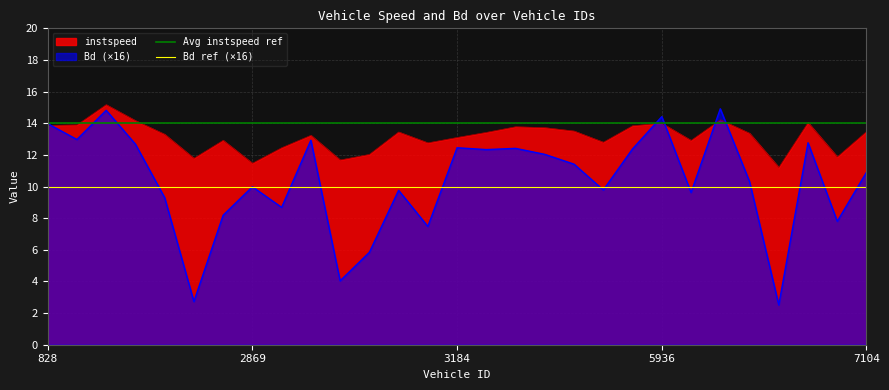

What is the lowest value of the instspeed series?

11.2